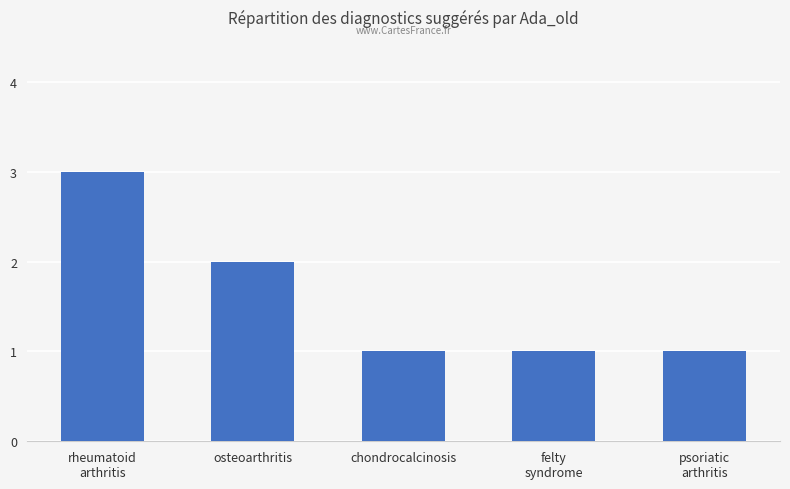

Between chondrocalcinosis and osteoarthritis, which is larger?

osteoarthritis